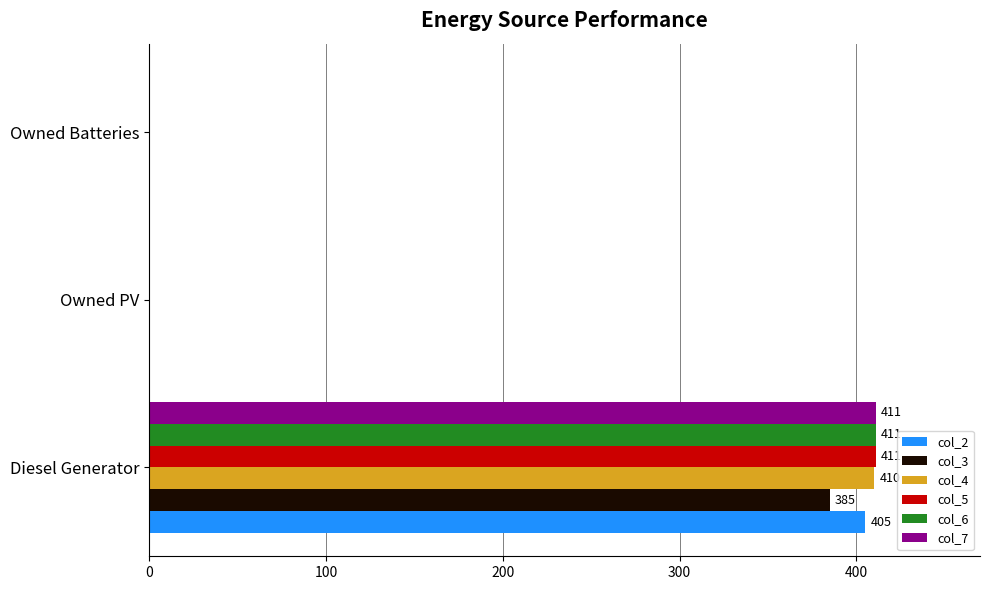

What is the total value across all series at Diesel Generator?

2433